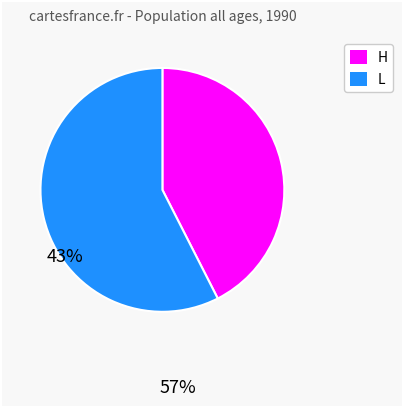

Is there any slice that represents more than half of the pie?

Yes